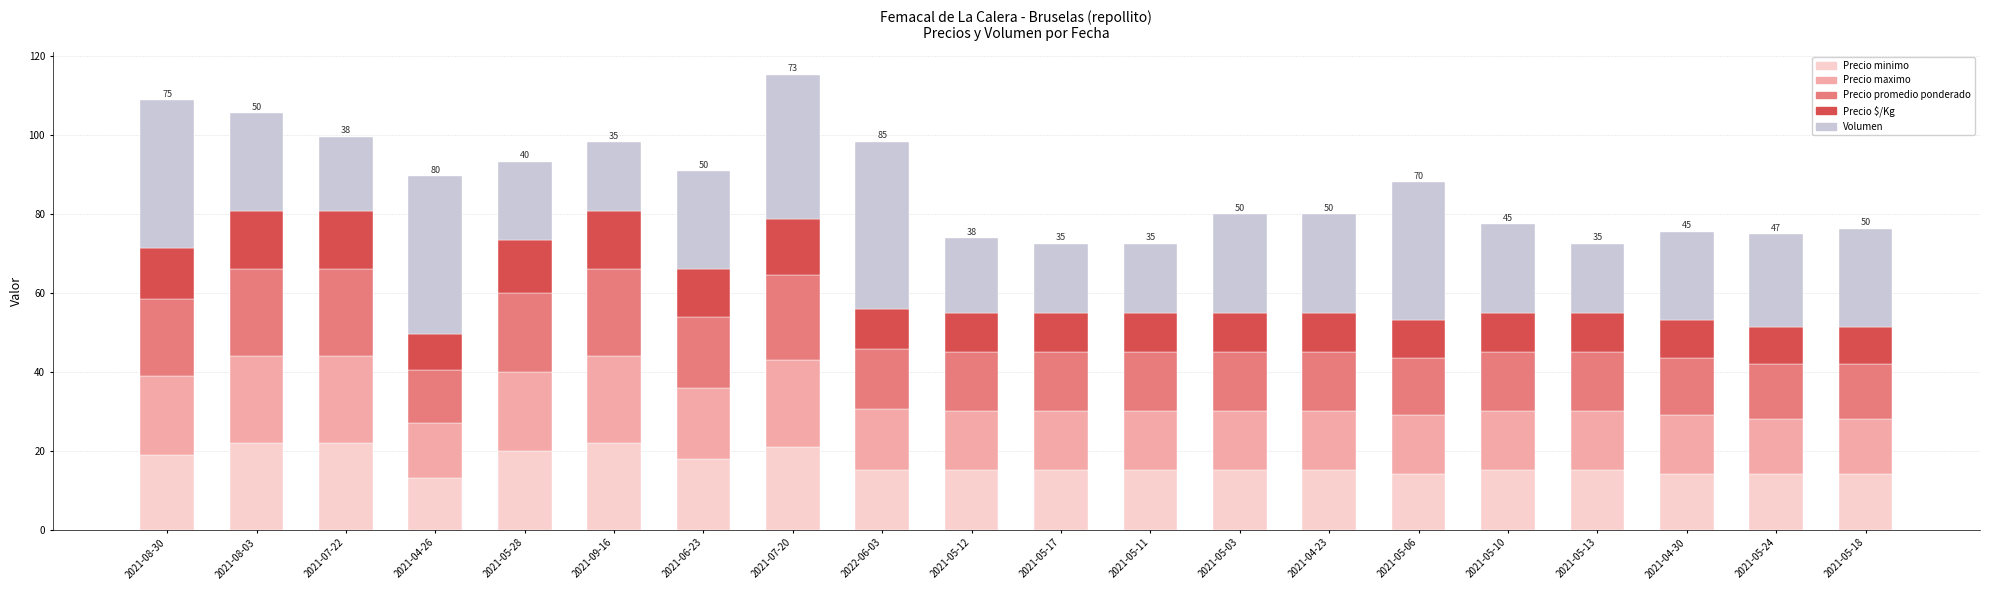

What is the highest value of the Precio minimo series?

22.0